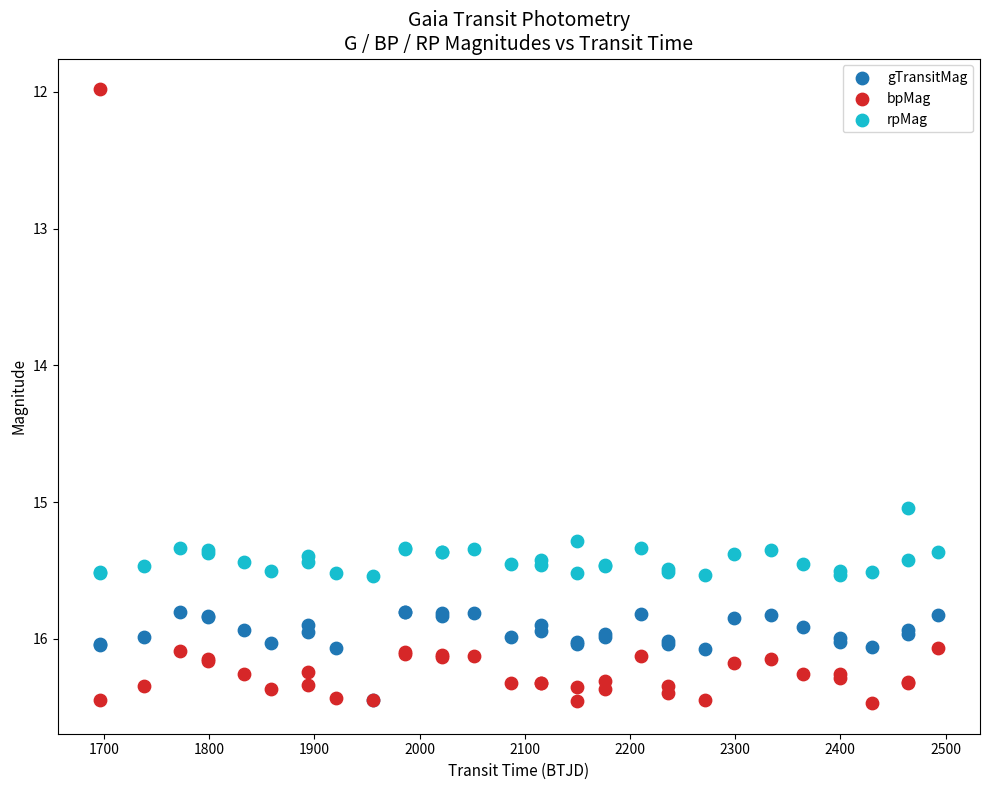

Which series has the widest spread of Y values?

bpMag